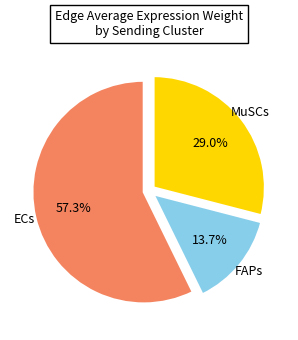

Is there a majority slice in this chart?

Yes